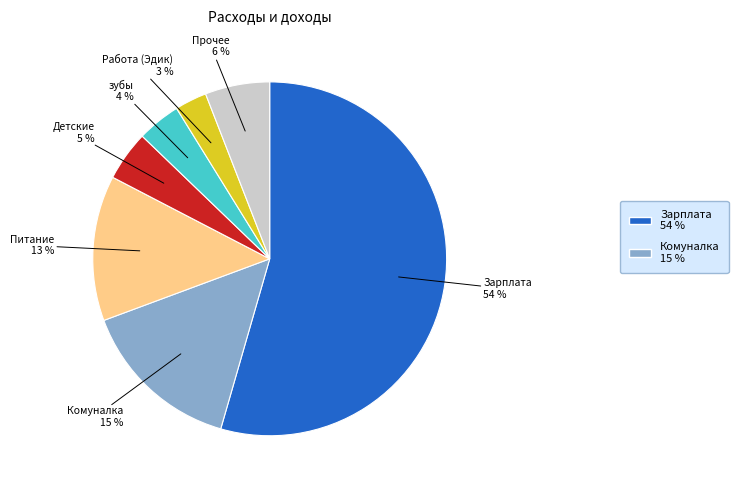

To the nearest percent, what is the average slice percentage?

14%